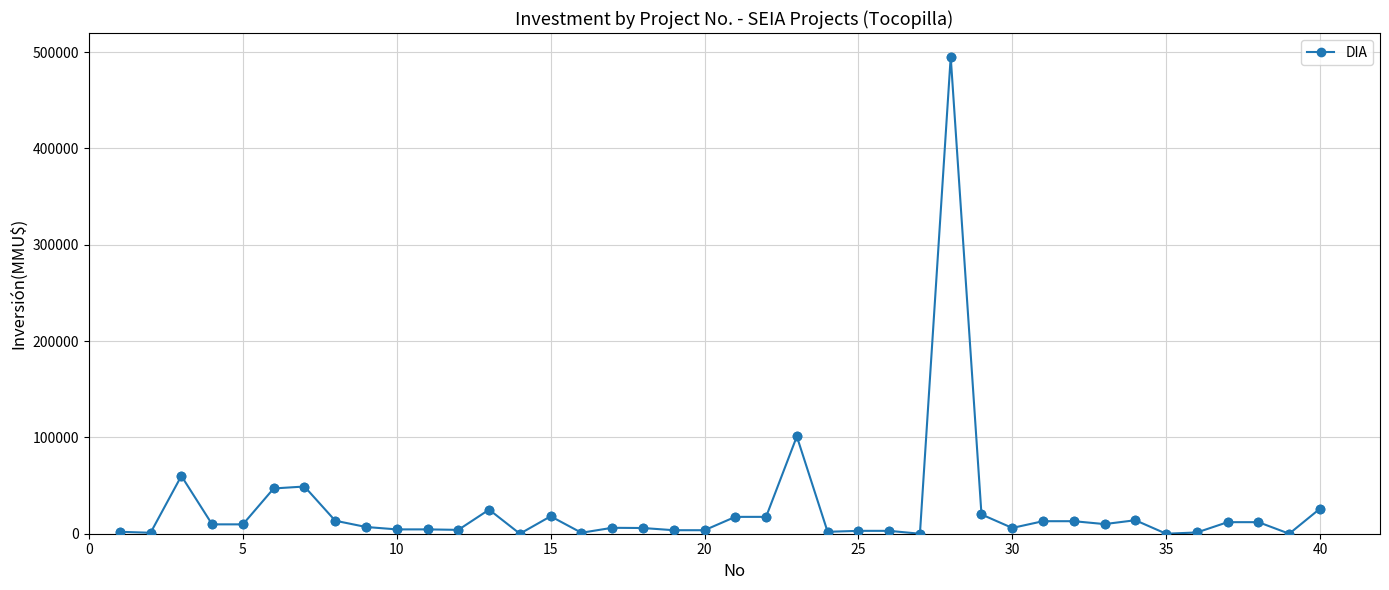

True or false: the data has more than 2 interior local peaks.

True